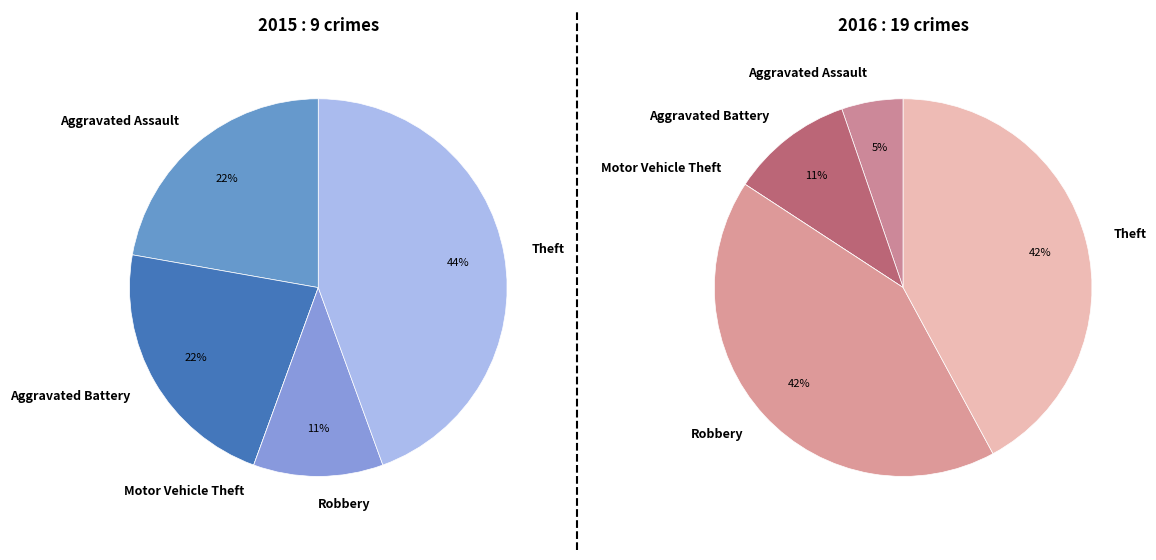

Which series has the largest range (max minus min)?

values_2016